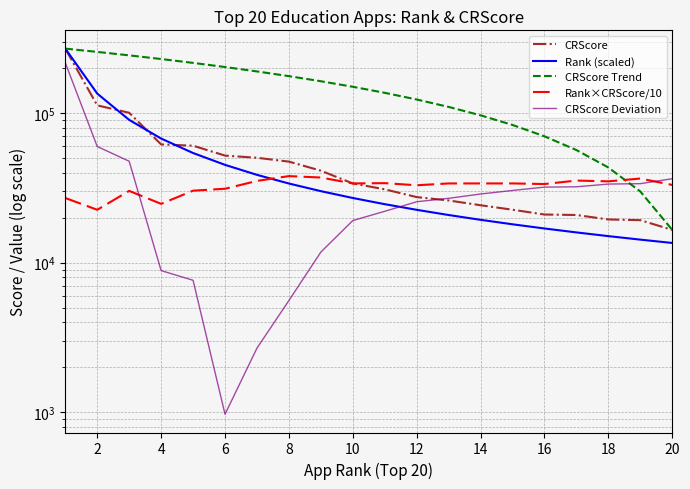

What are all the series names shown in the legend?

CRScore, Rank (scaled), CRScore Trend, Rank×CRScore/10, CRScore Deviation